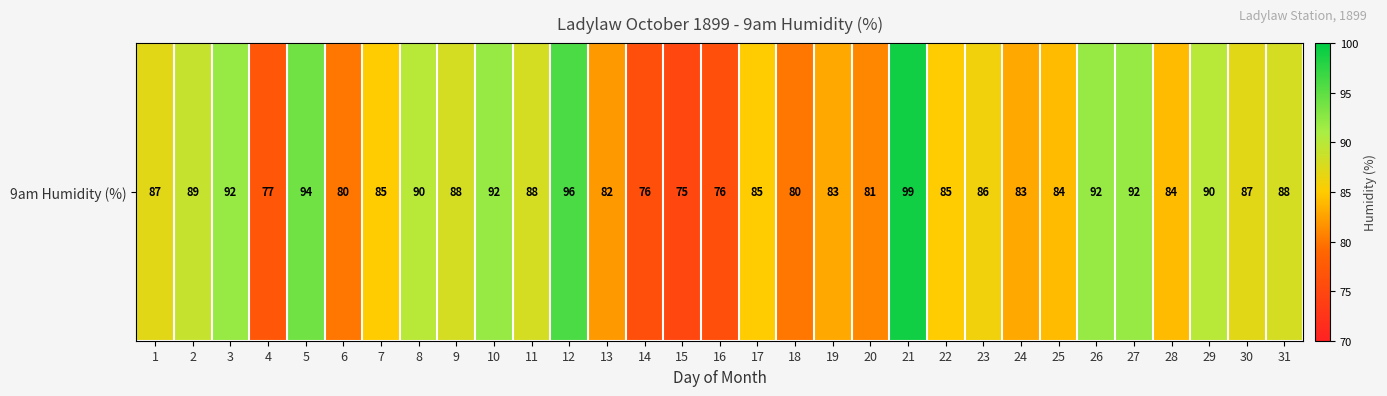

Which has a higher value, 3 or 22?

3